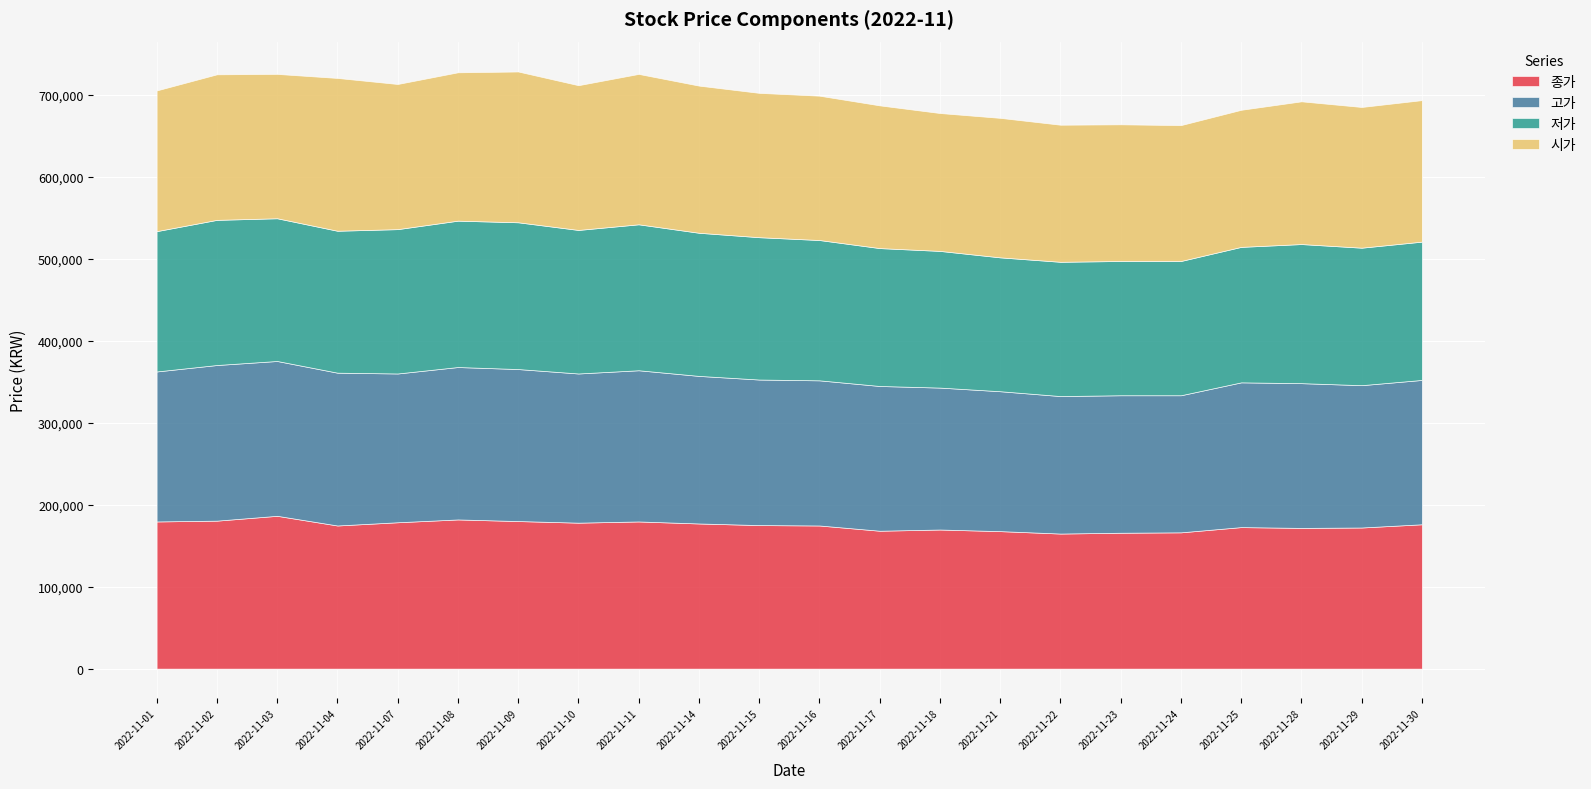

What value does the 시가 series have at 2022-11-29, to the nearest 10?

171700